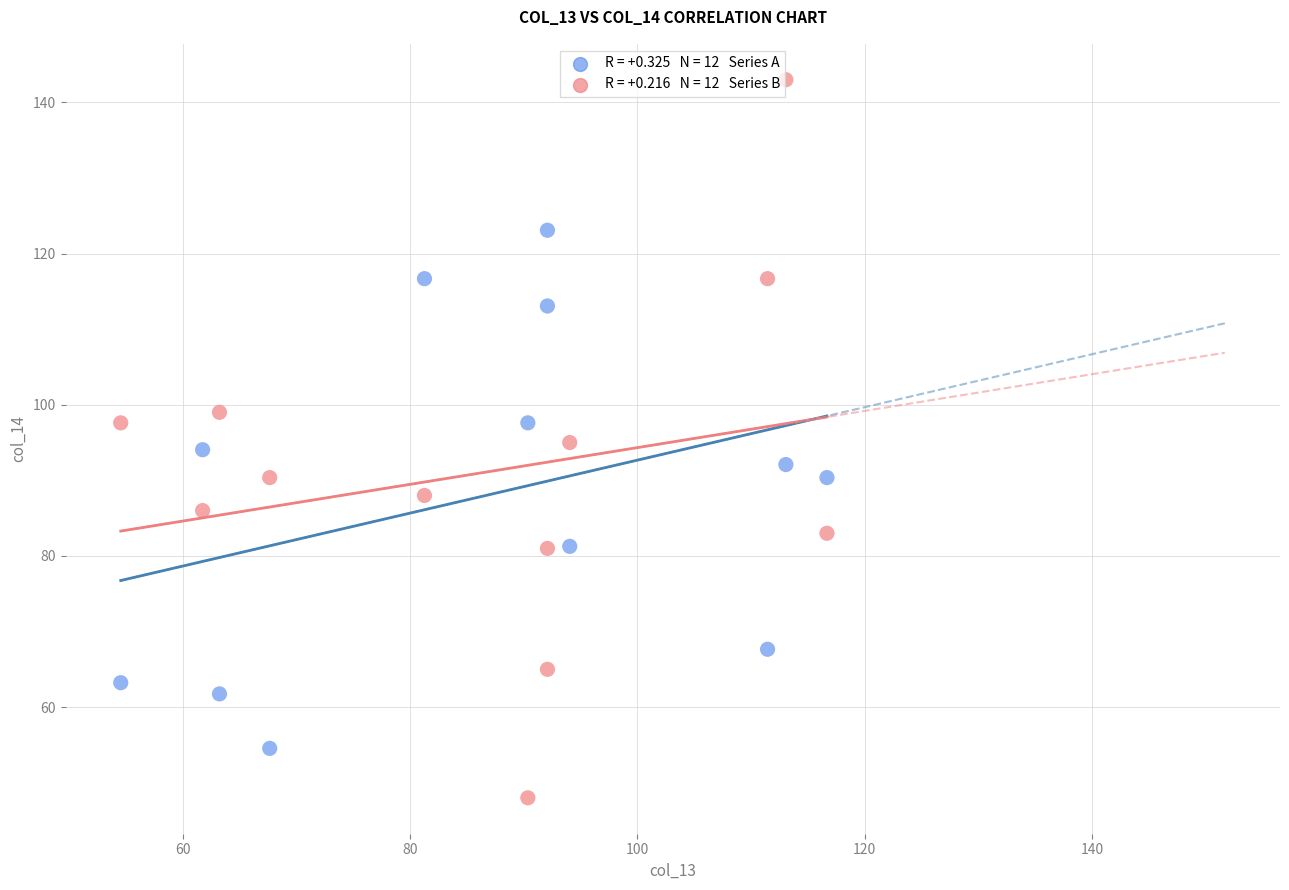

Across all data points, what is the range of X values (max minus min)?

62.1